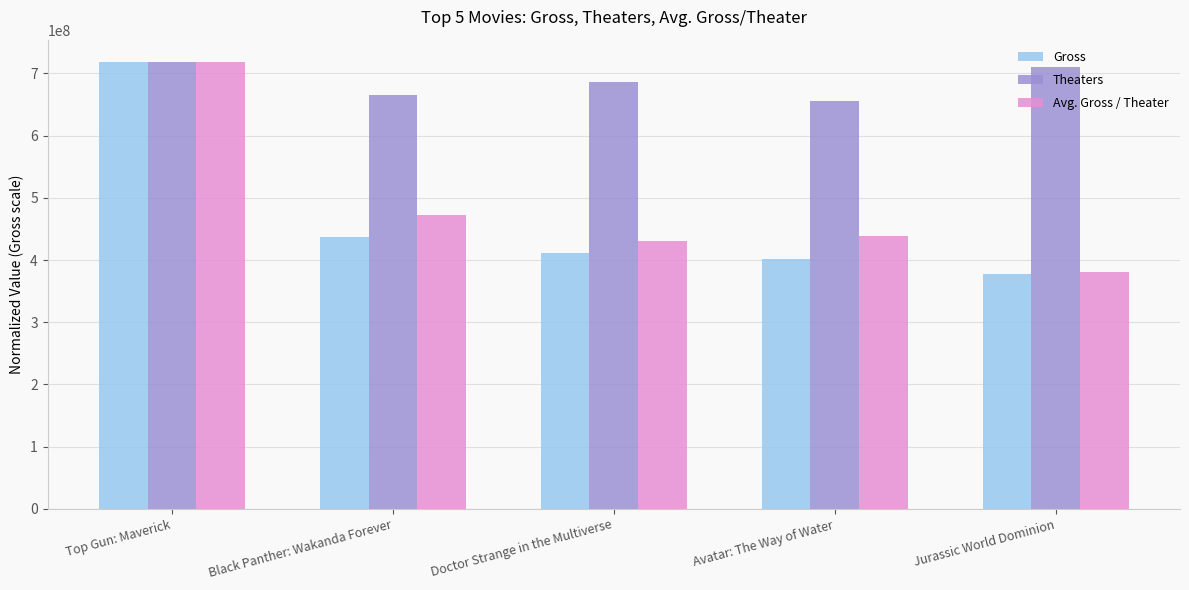

What position from the right is Top Gun: Maverick?

5